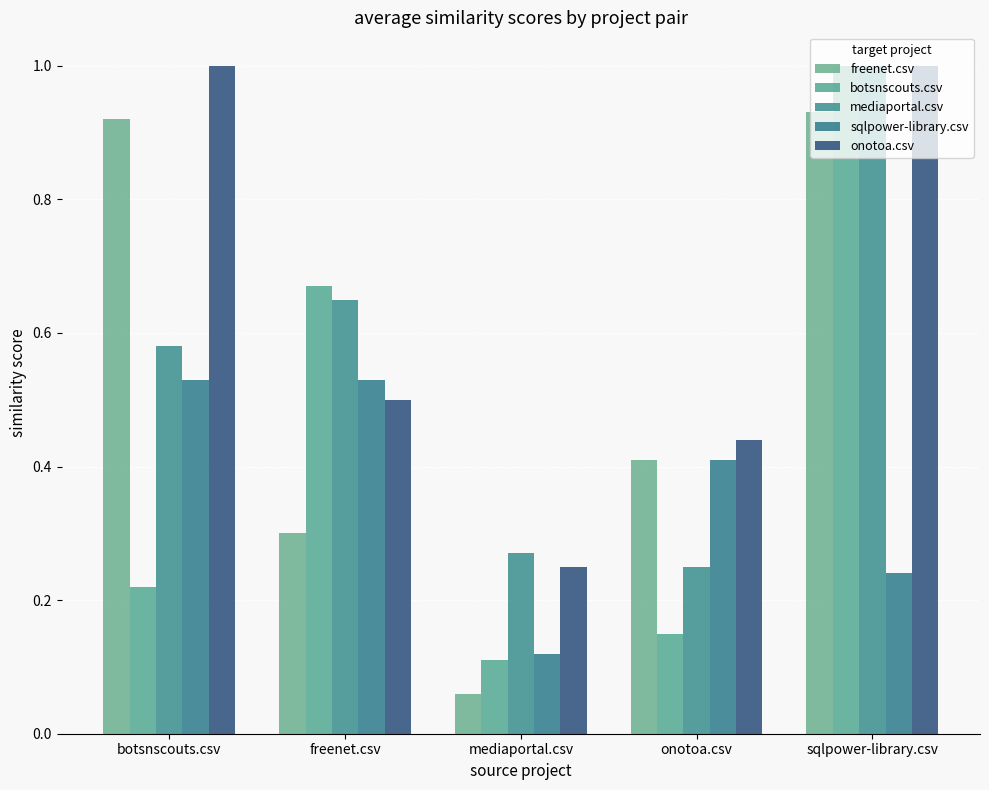

At which label is onotoa.csv closest to 0?

mediaportal.csv